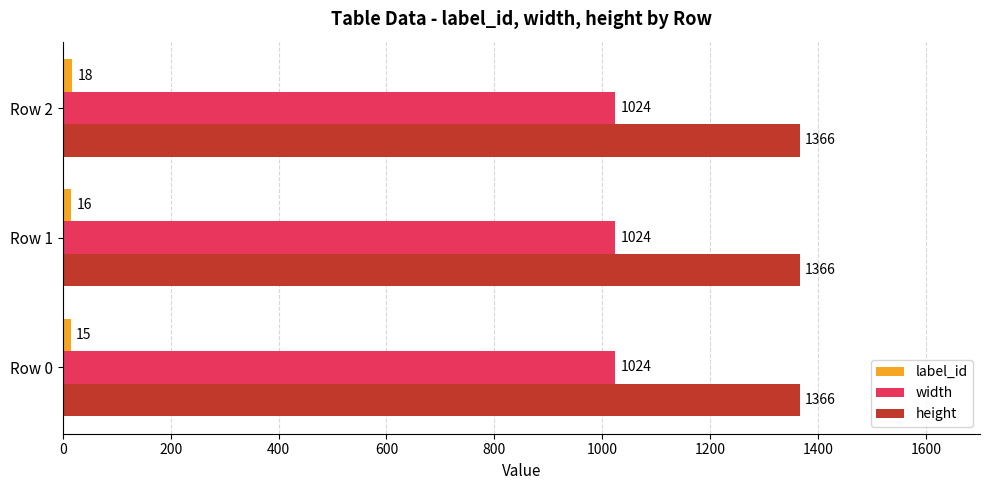

Which series has the widest spread of values?

label_id